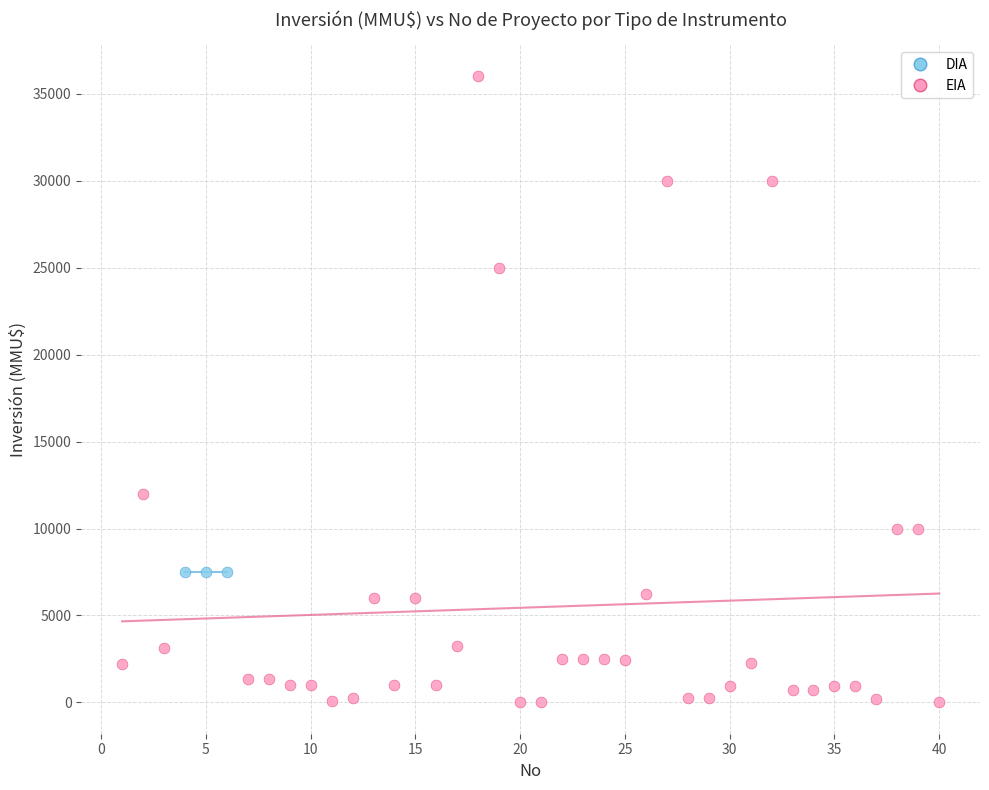

Which series reaches the maximum Y coordinate?

DIA